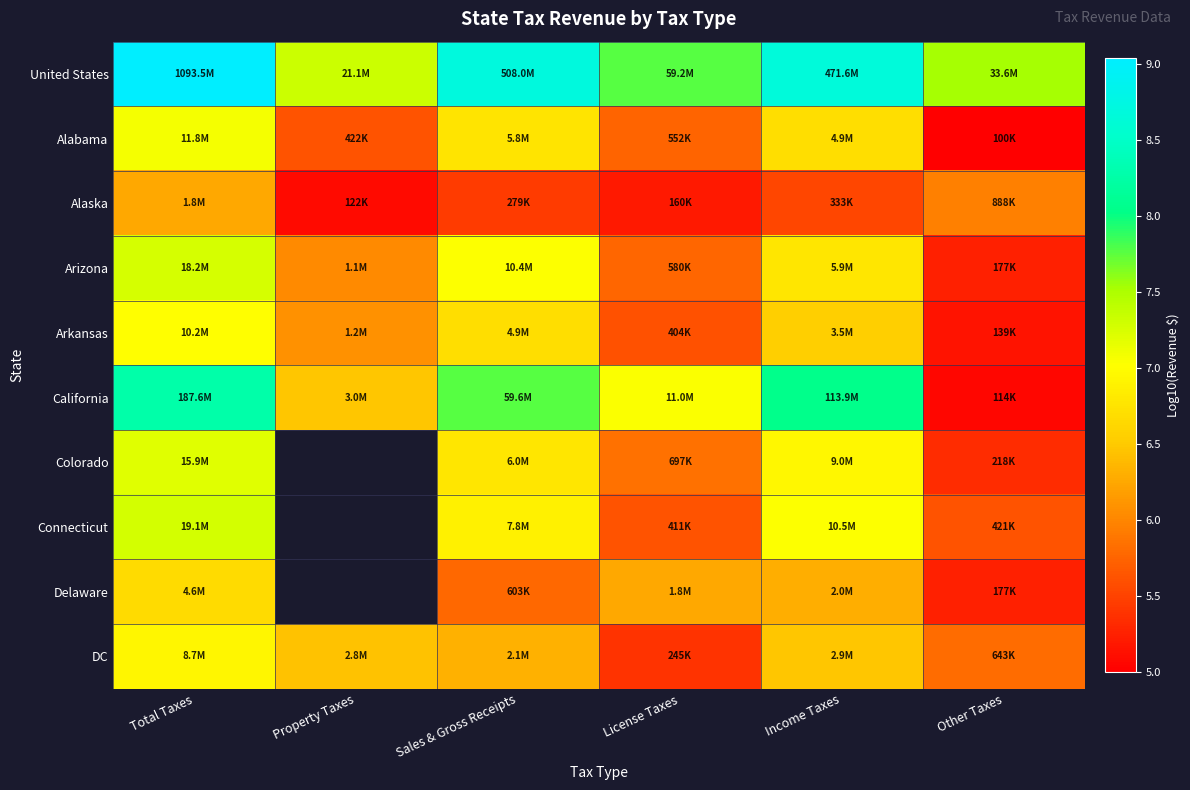

What is the maximum value for Colorado?

7.2